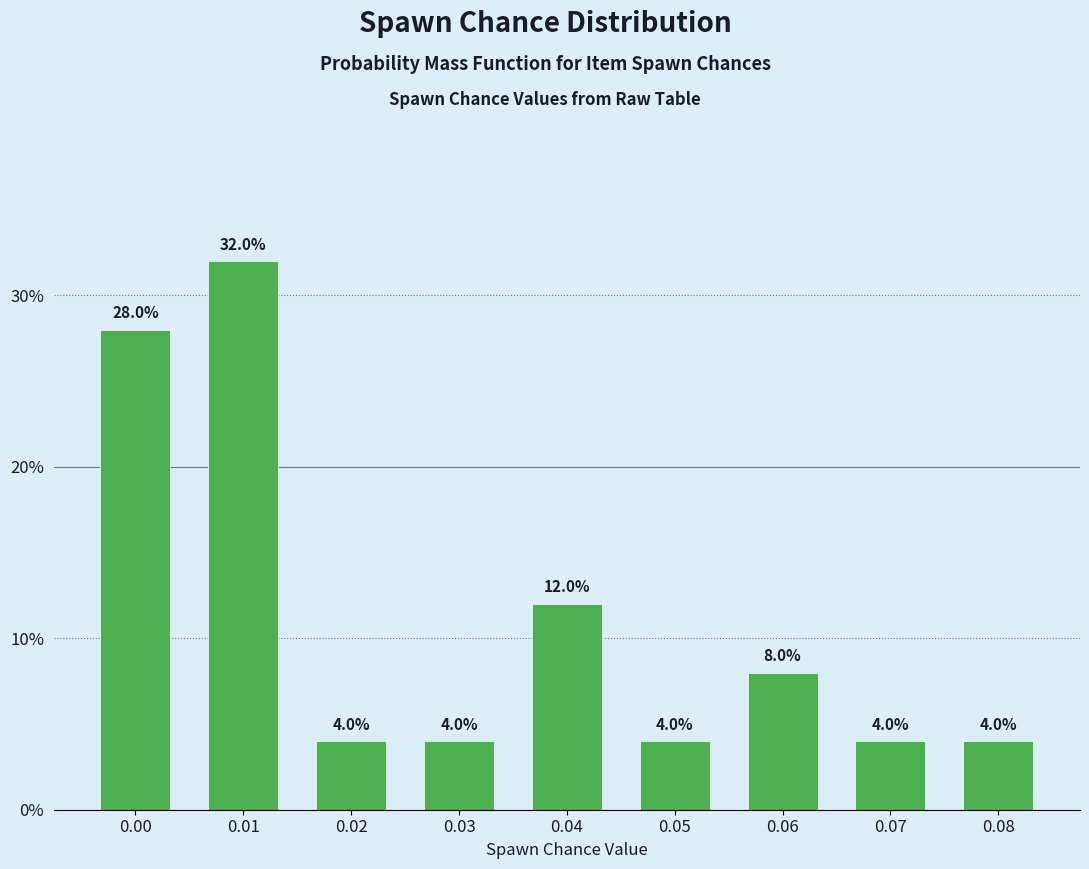

Reading left to right, list all the values displayed in this chart.

0.00=28.0	0.01=32.0	0.02=4.0	0.03=4.0	0.04=12.0	0.05=4.0	0.06=8.0	0.07=4.0	0.08=4.0